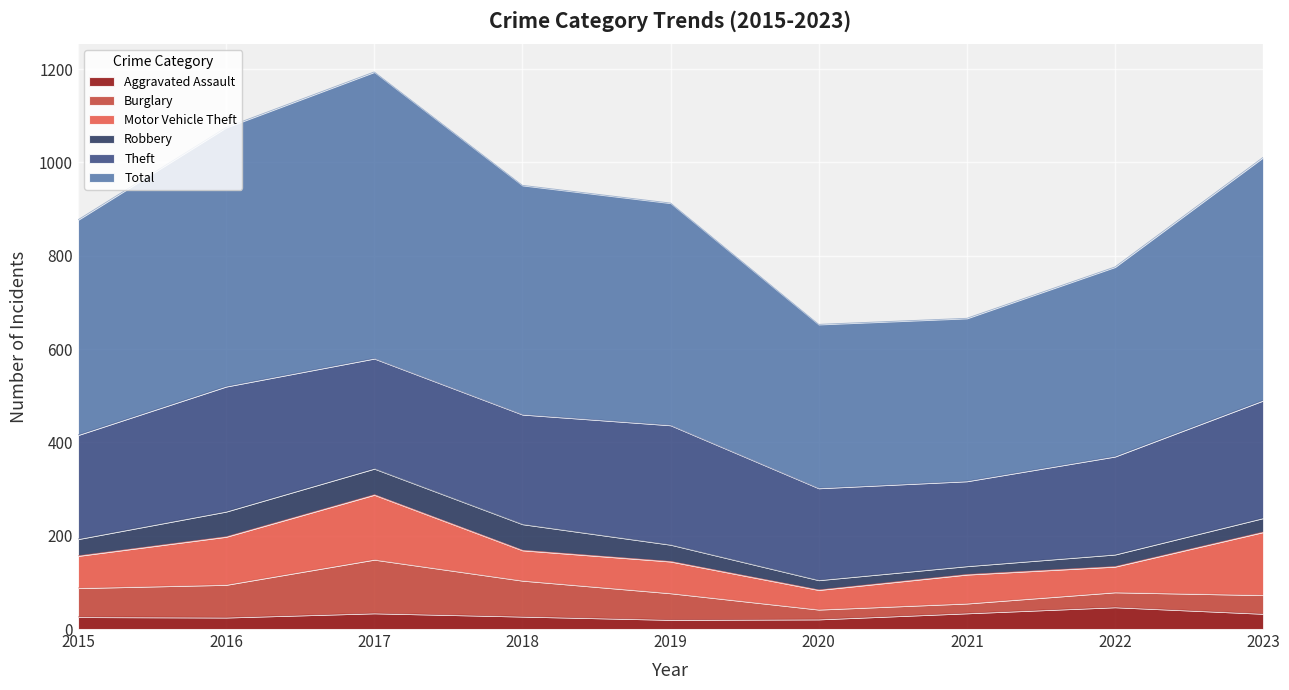

What is the total value across all series at 2020?

653